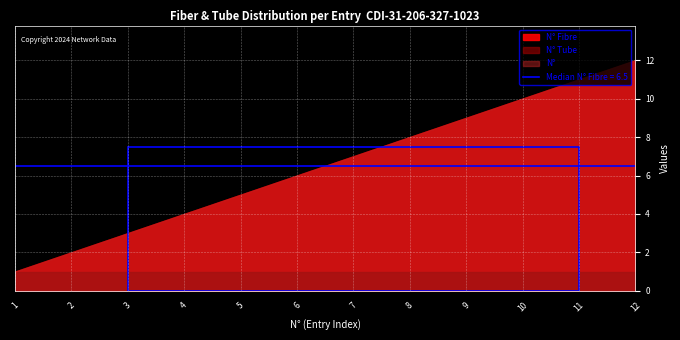

Reading right to left, what are all the values shown in this chart?

N° Fibre: 12=12	11=11	10=10	9=9	8=8	7=7	6=6	5=5	4=4	3=3	2=2	1=1
N° Tube: 12=1	11=1	10=1	9=1	8=1	7=1	6=1	5=1	4=1	3=1	2=1	1=1
N°: 12=12	11=11	10=10	9=9	8=8	7=7	6=6	5=5	4=4	3=3	2=2	1=1